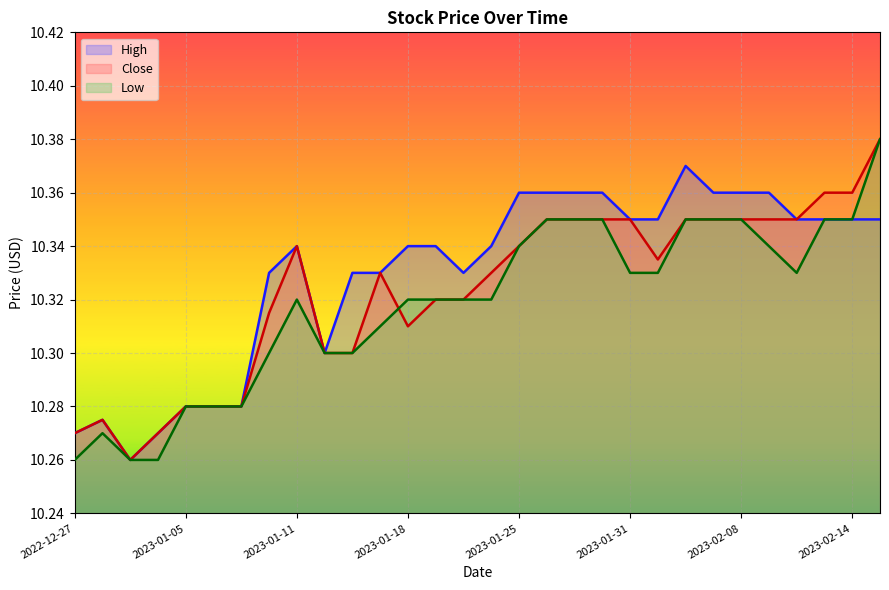

True or false: Low has a value of 10.3 at 2023-01-27.

True